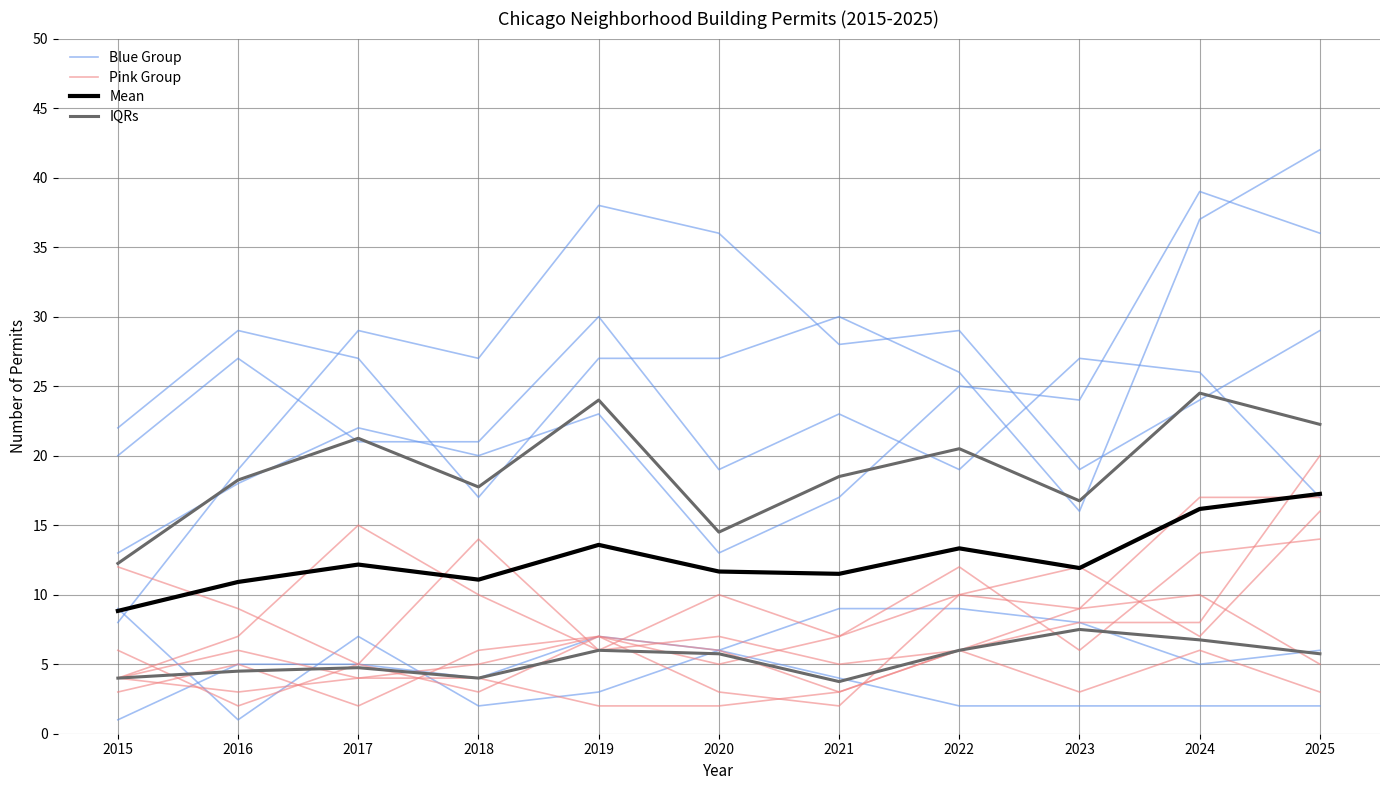

Between 2023 and 2020, which is larger?

2023